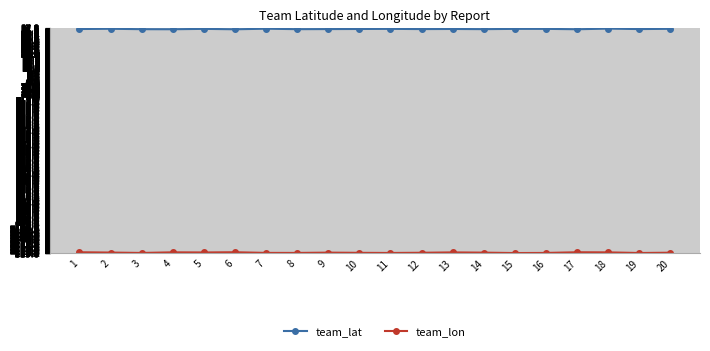

The value of team_lat at 17 is 23.9. True or false?

False